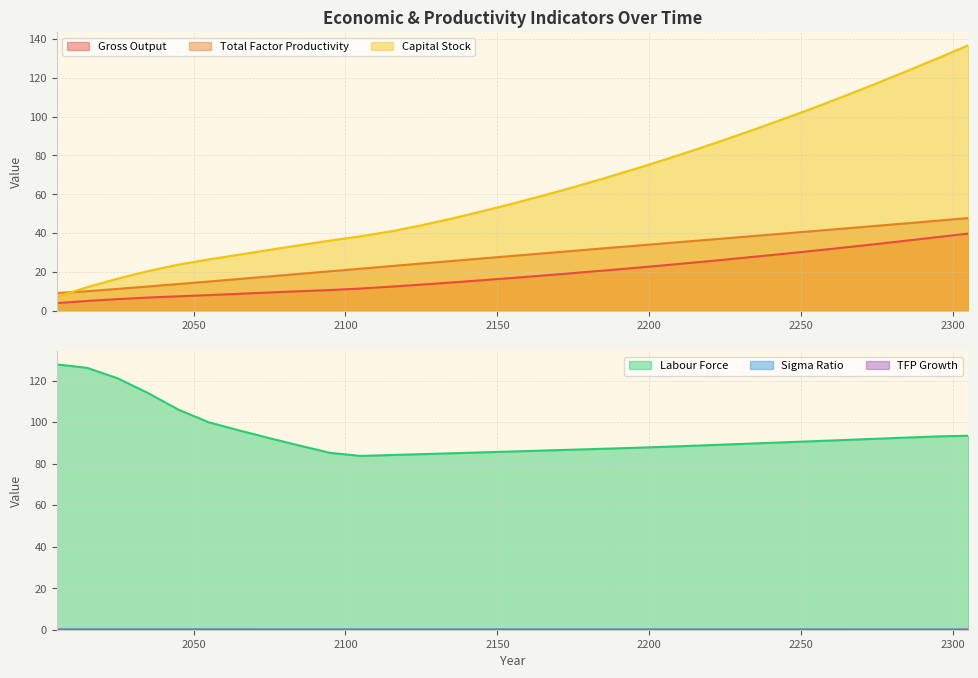

Is the value of capital_stock at 2085 greater than the value of labour_force at 2305?

No